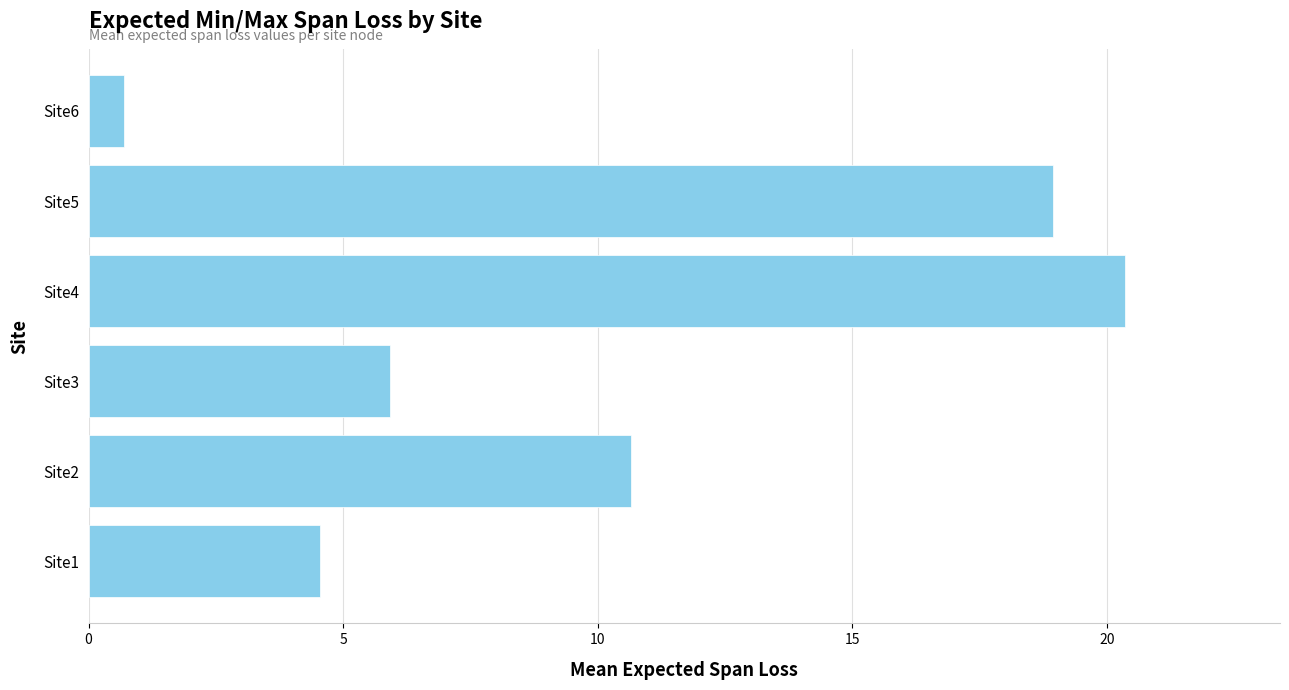

What is the maximum value shown in the chart?

20.4